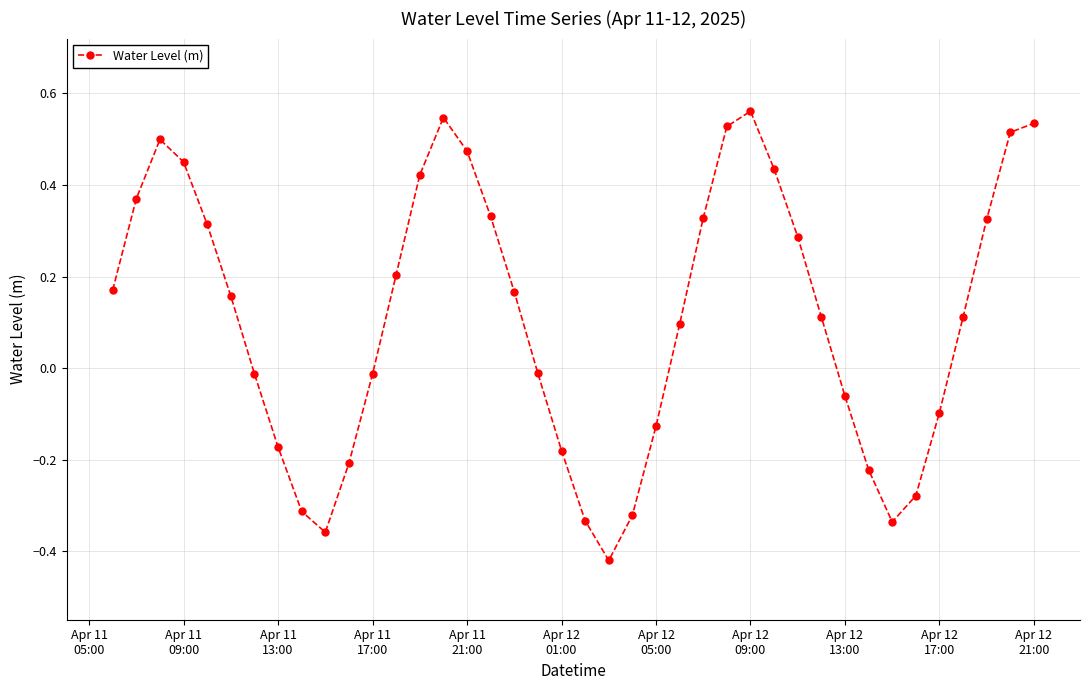

What is the difference between the maximum and second lowest values?

0.9